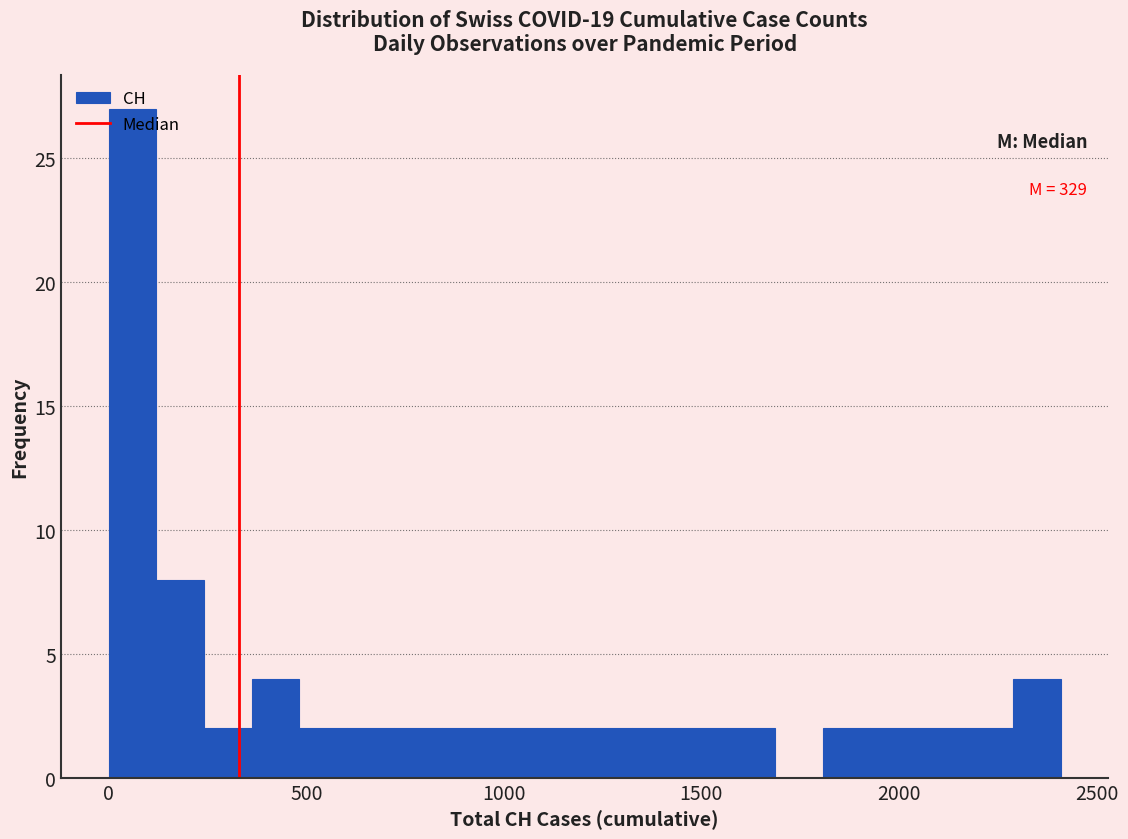

Read against the x-axis, roughly where is the centre of the tallest bar?

50